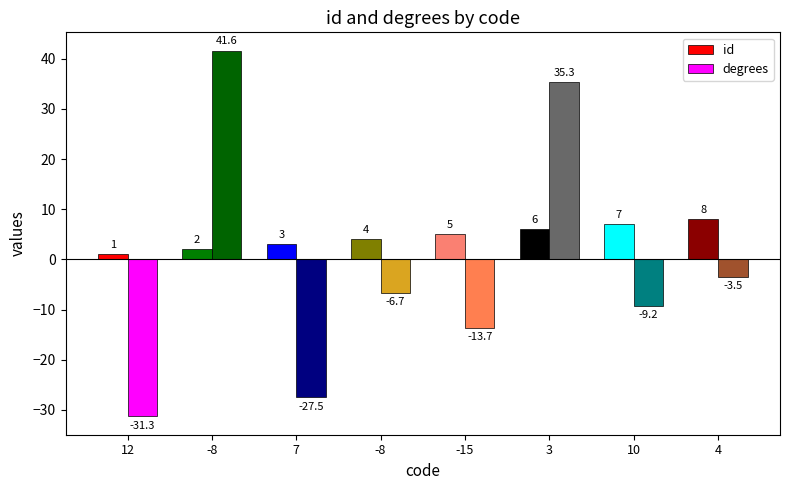

Between 7 and -8, which is larger?

7